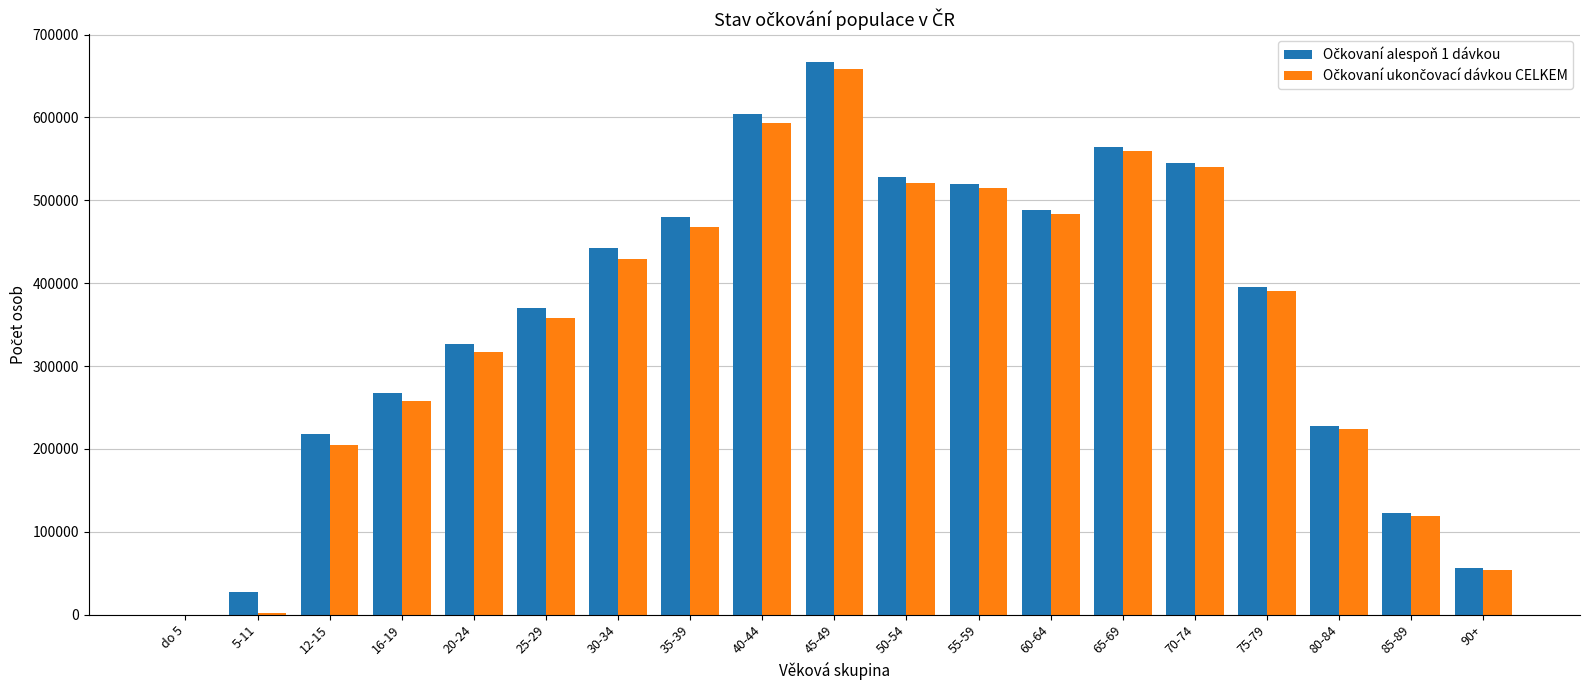

How many groups of bars are there?

19